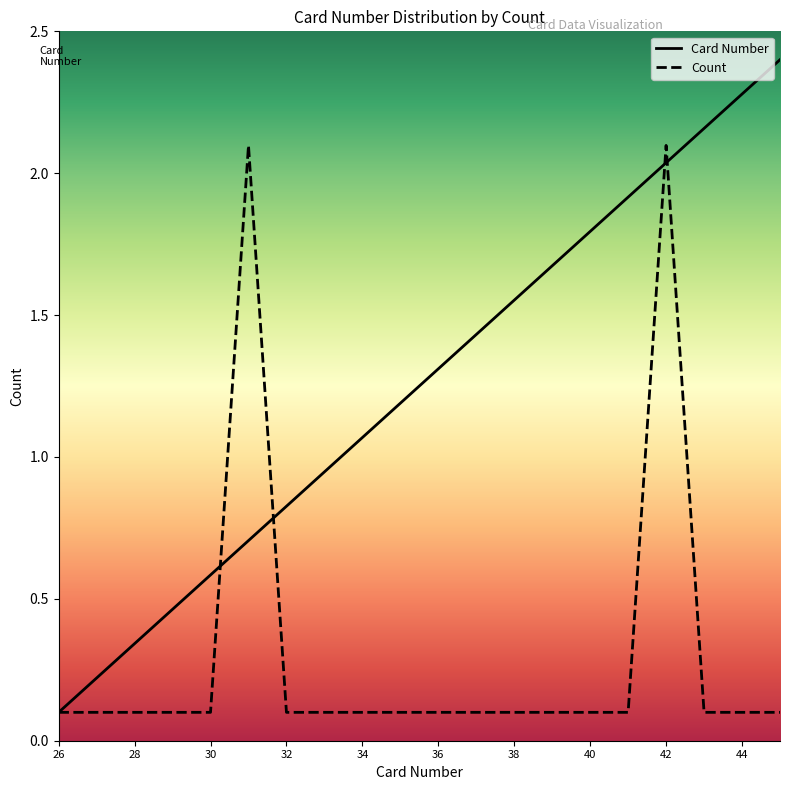

What is the difference between the Card Number values at 32 and 42?

1.2